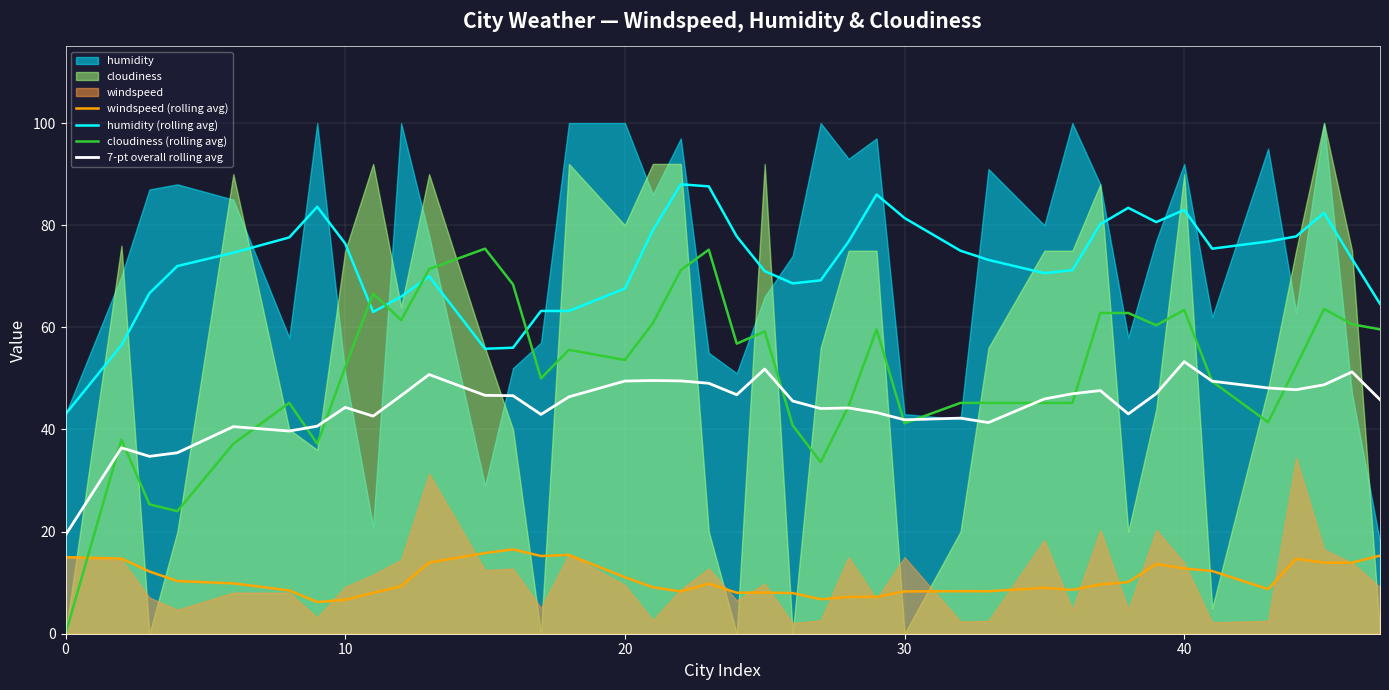

True or false: 7-pt overall rolling avg and windspeed (rolling avg) cross at least once.

False